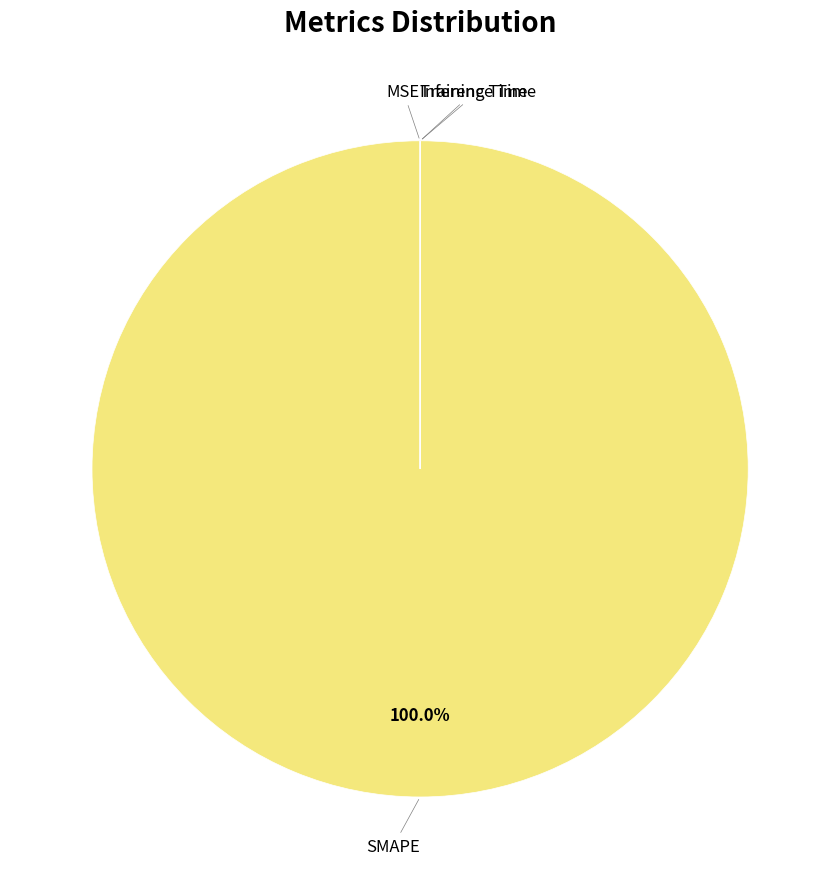

Is there any slice that represents more than half of the pie?

Yes